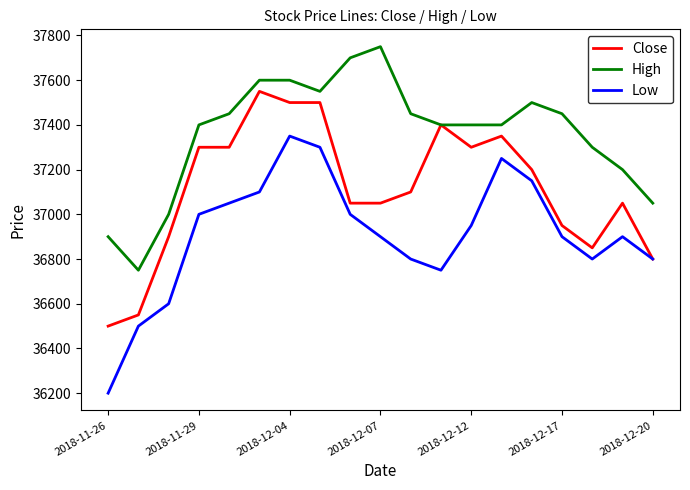

What are all the series names shown in the legend?

Close, High, Low